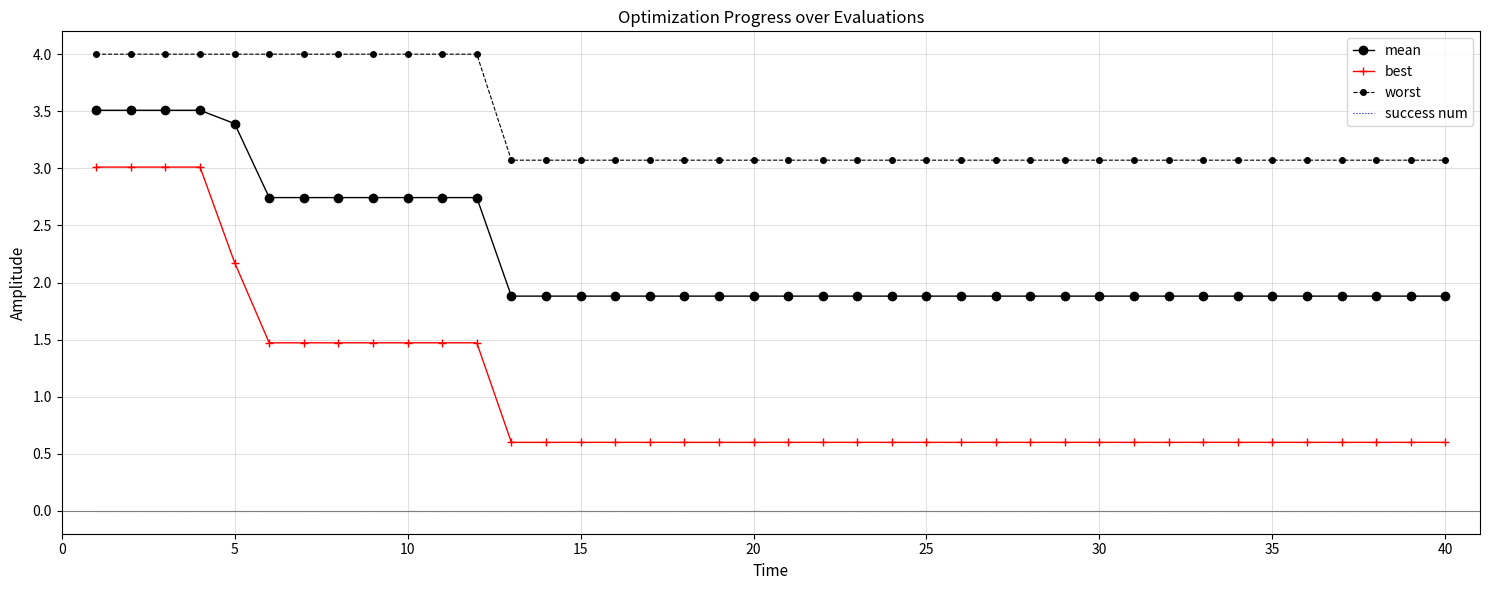

What is the maximum value shown in the chart?

4.0